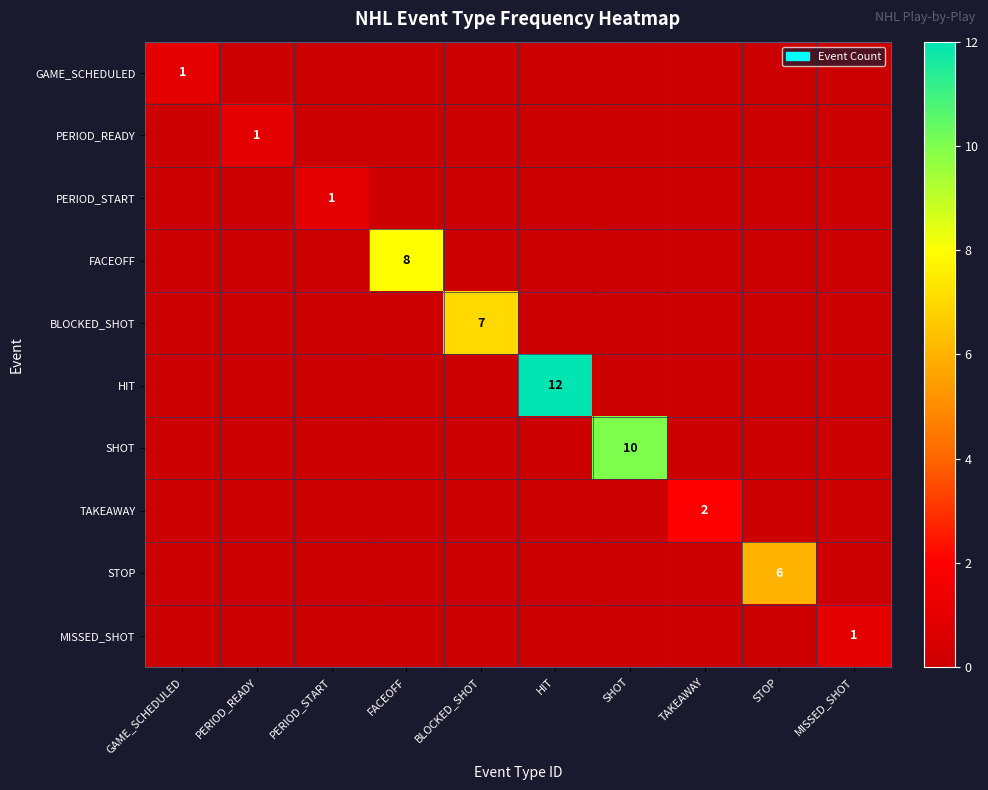

How many series are shown in this chart?

10